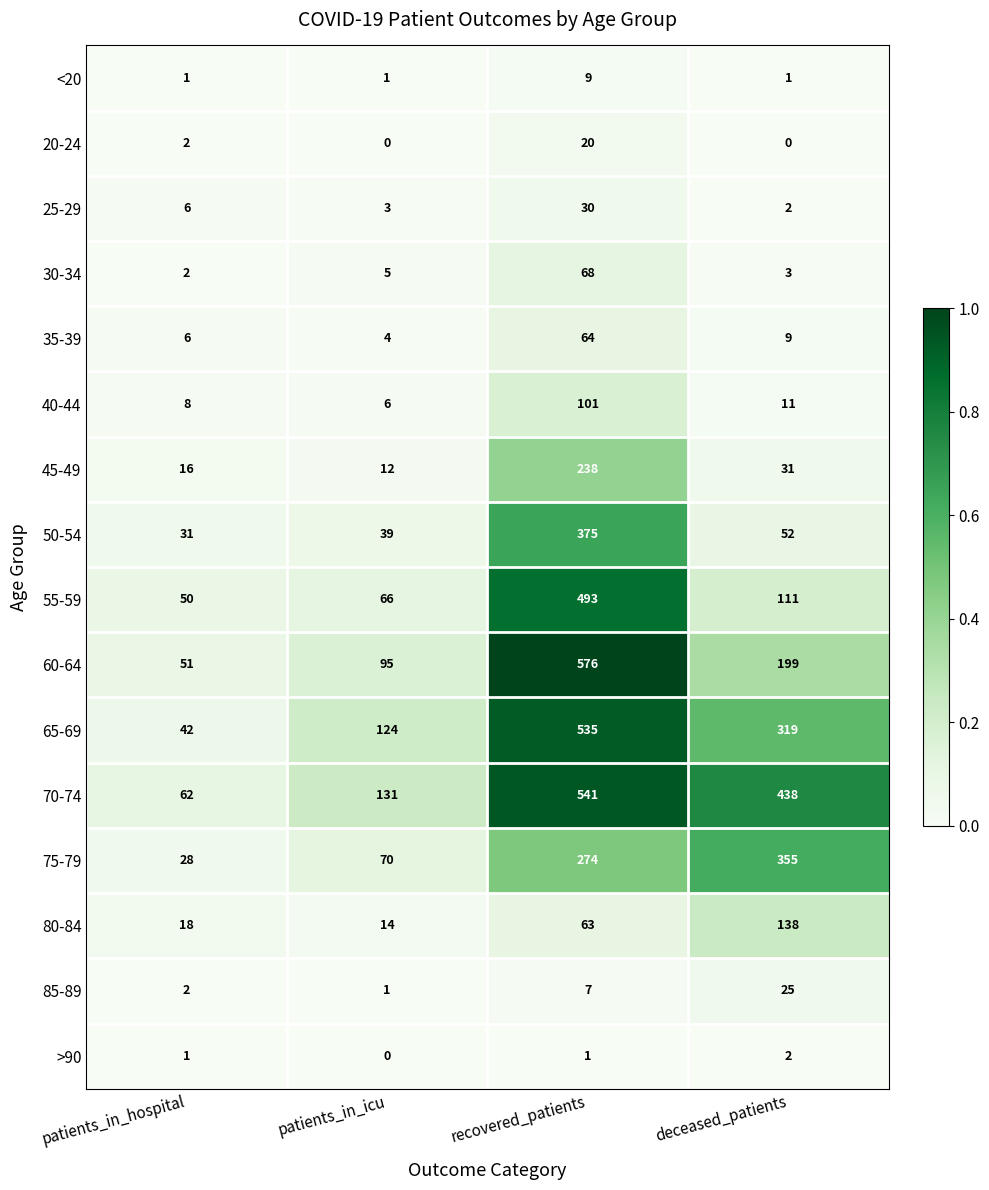

Is the value of 75-79 at patients_in_hospital greater than the value of 45-49 at patients_in_hospital?

Yes